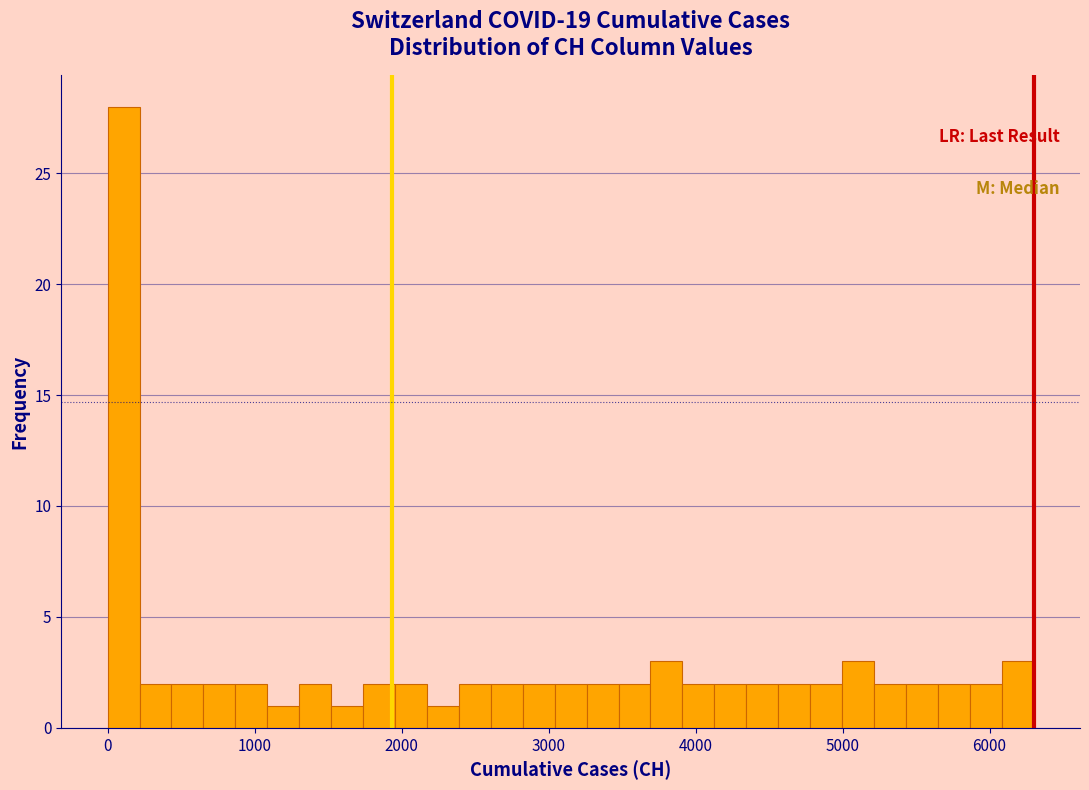

Read against the x-axis, roughly where is the centre of the tallest bar?

100